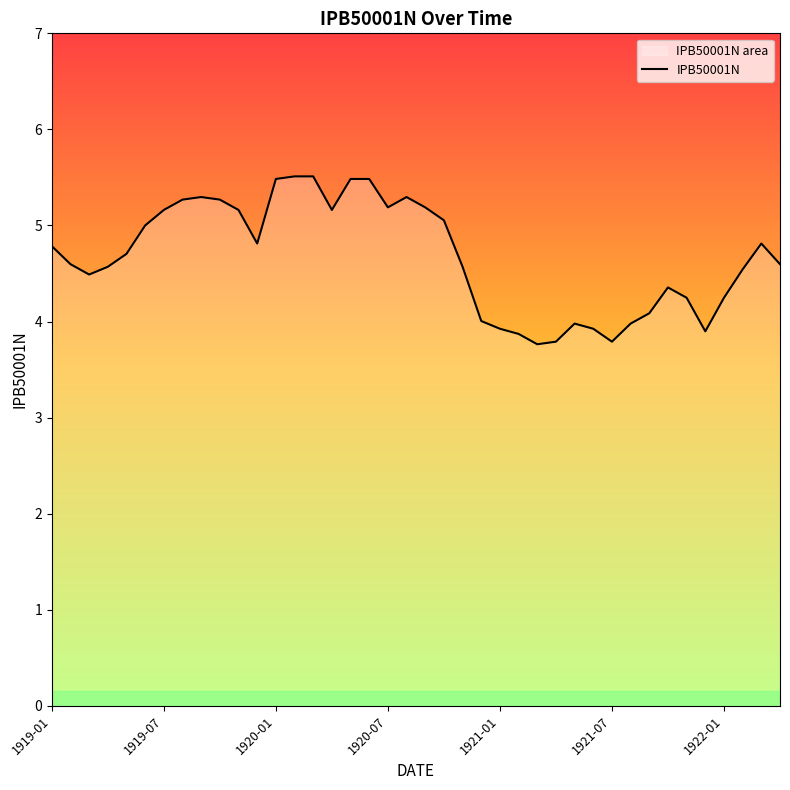

Reading right to left, extract all data points from this chart.

4.6	4.8	4.5	4.2	3.9	4.2	4.4	4.1	4.0	3.8	3.9	4.0	3.8	3.8	3.9	3.9	4.0	4.6	5.1	5.2	5.3	5.2	5.5	5.5	5.2	5.5	5.5	5.5	4.8	5.2	5.3	5.3	5.3	5.2	5.0	4.7	4.6	4.5	4.6	4.8